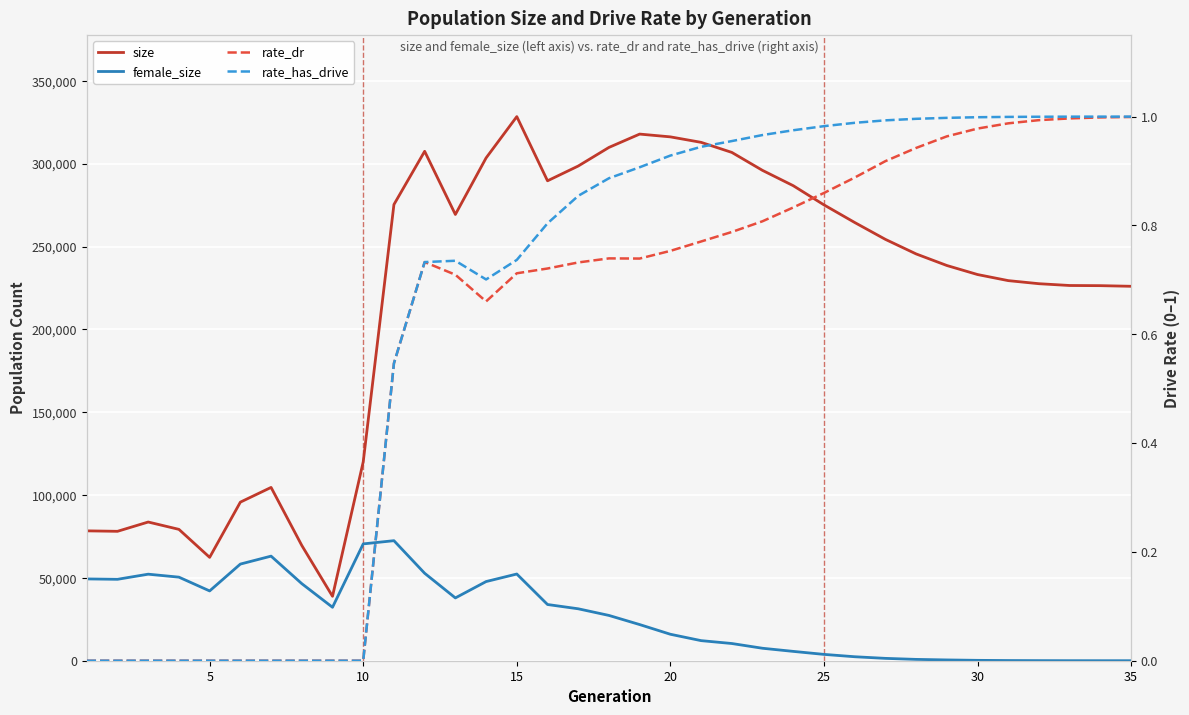

What is the average value of the female_size series?

27224.1